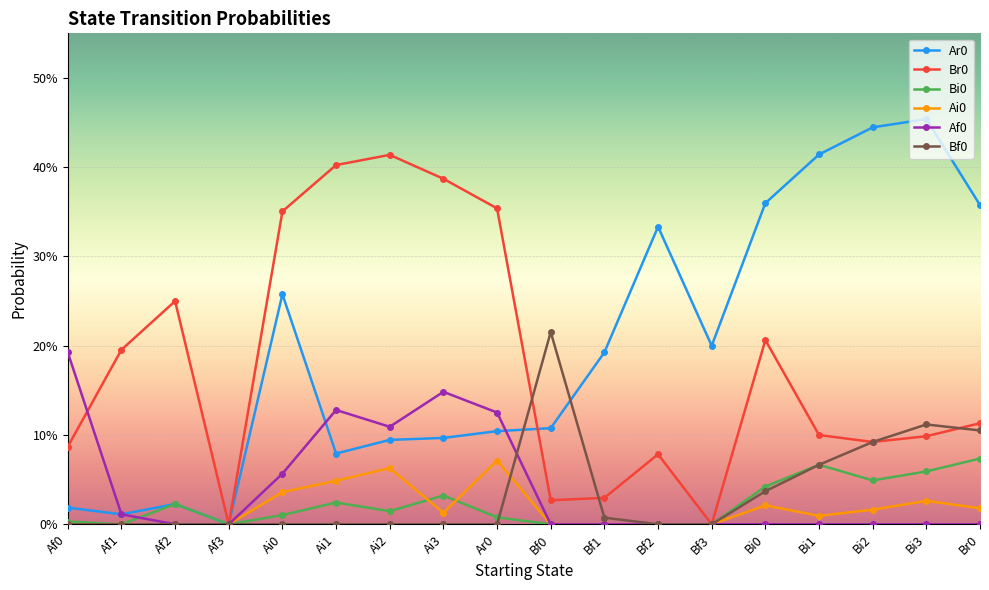

Is this an area chart (filled region under the line)?

No